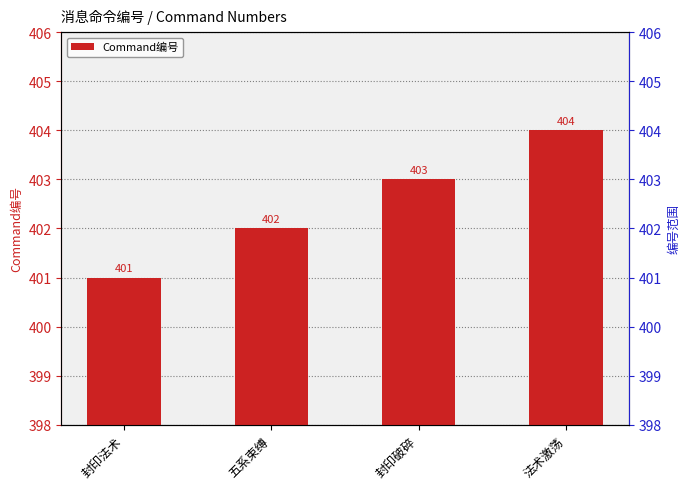

Reading left to right, what are all the values shown in this chart?

封印法术=401	五系束缚=402	封印破碎=403	法术激荡=404